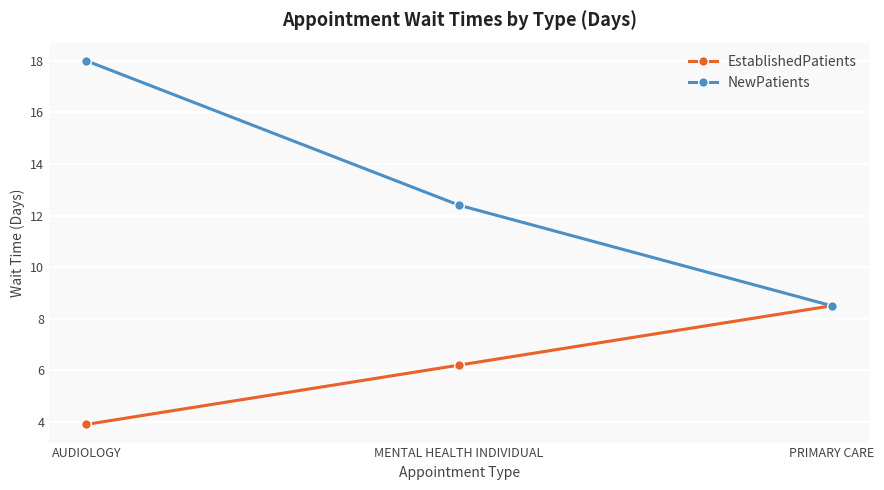

What are all the series names shown in the legend?

EstablishedPatients, NewPatients